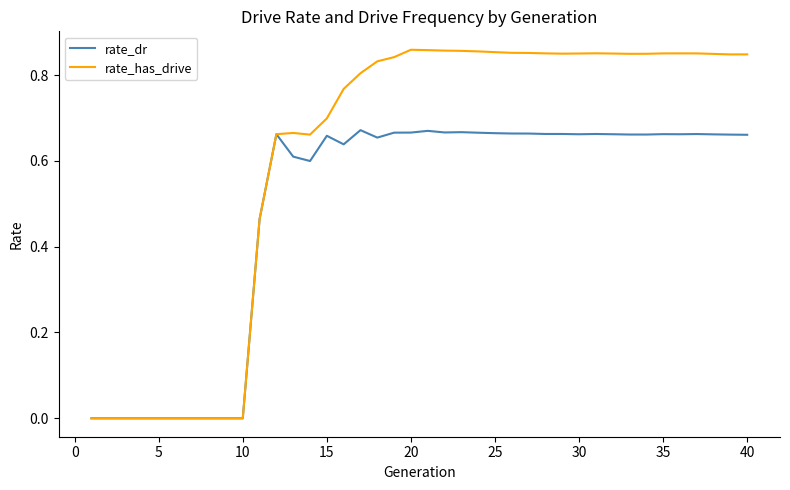

Which series has the largest range (max minus min)?

rate_has_drive